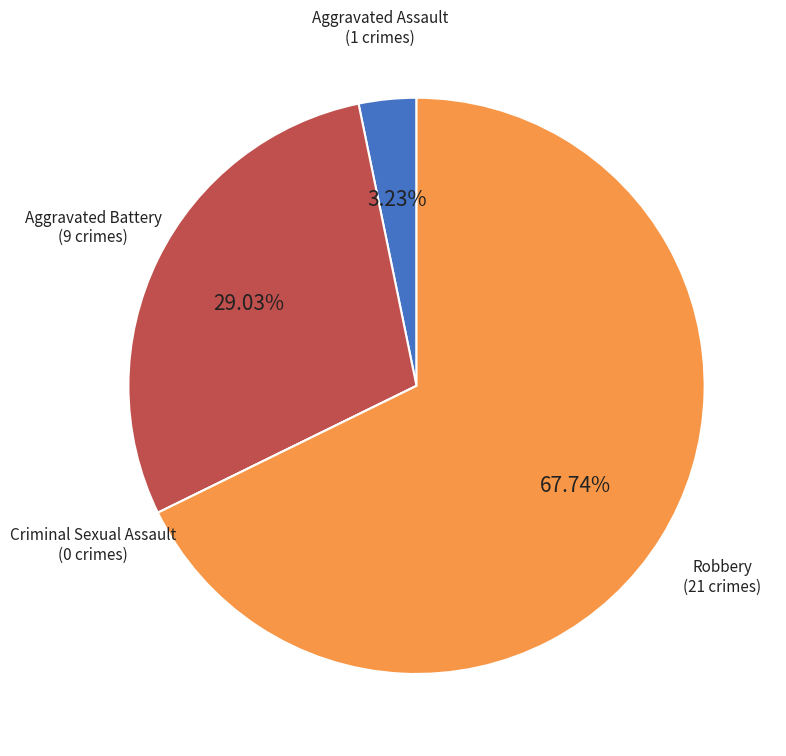

Is there a majority slice in this chart?

Yes